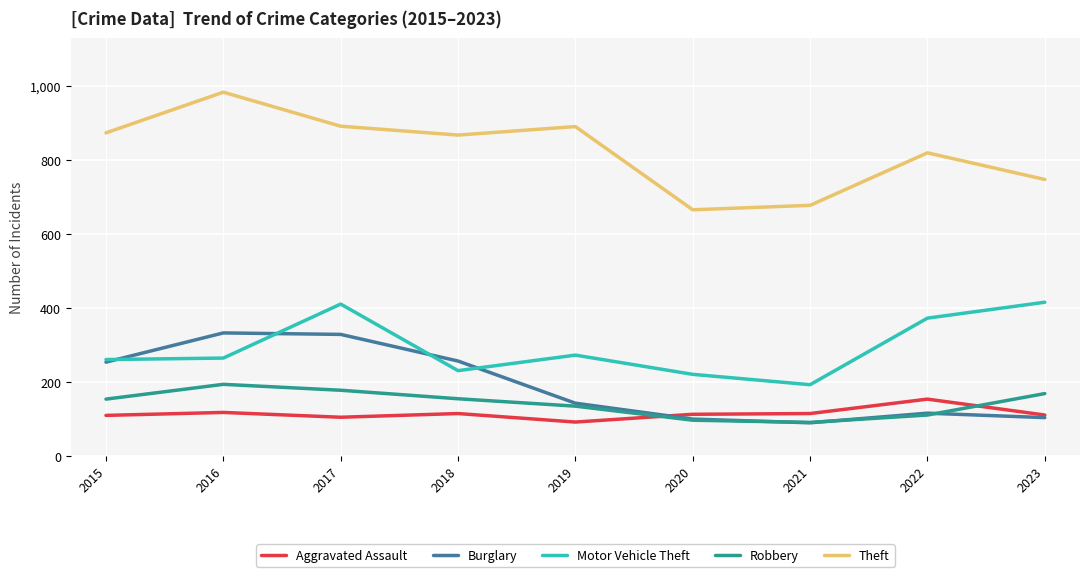

What is the spread (max minus min) of values at 2019?

799